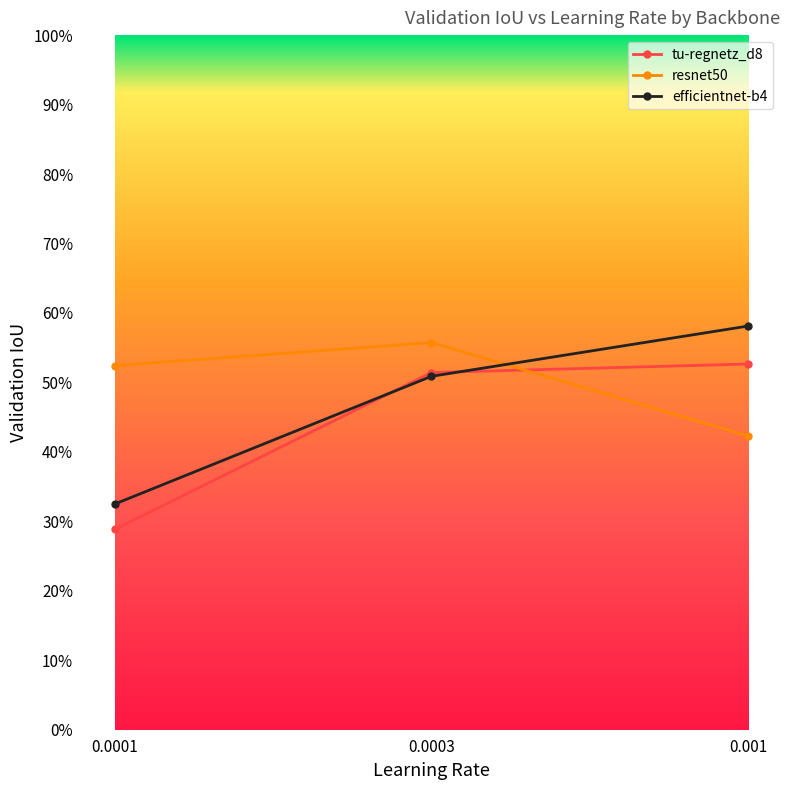

List the series in order of their overall mean, highest first.

resnet50, efficientnet-b4, tu-regnetz_d8